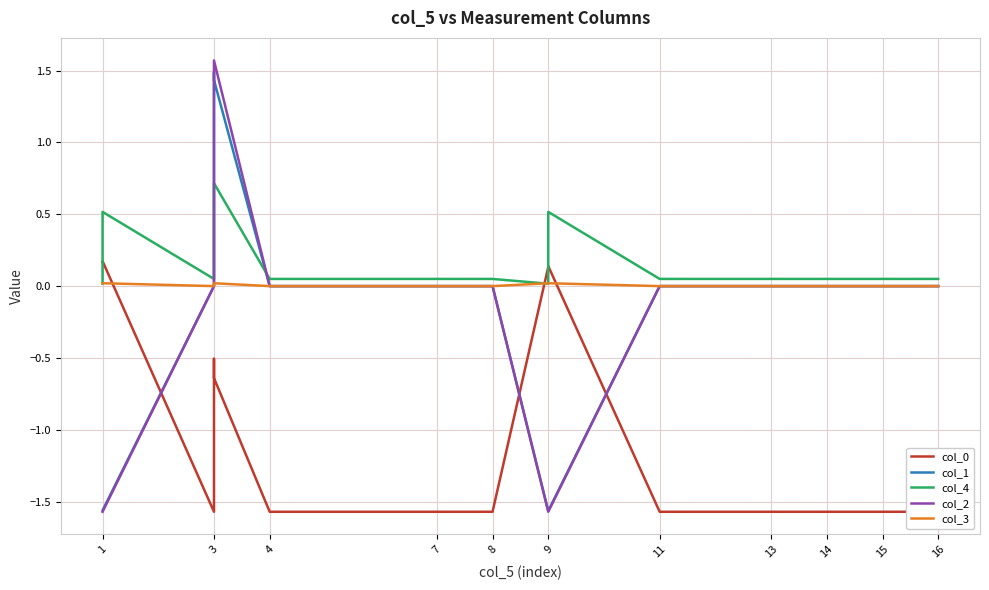

What is the label of the 15th point from the right?

1